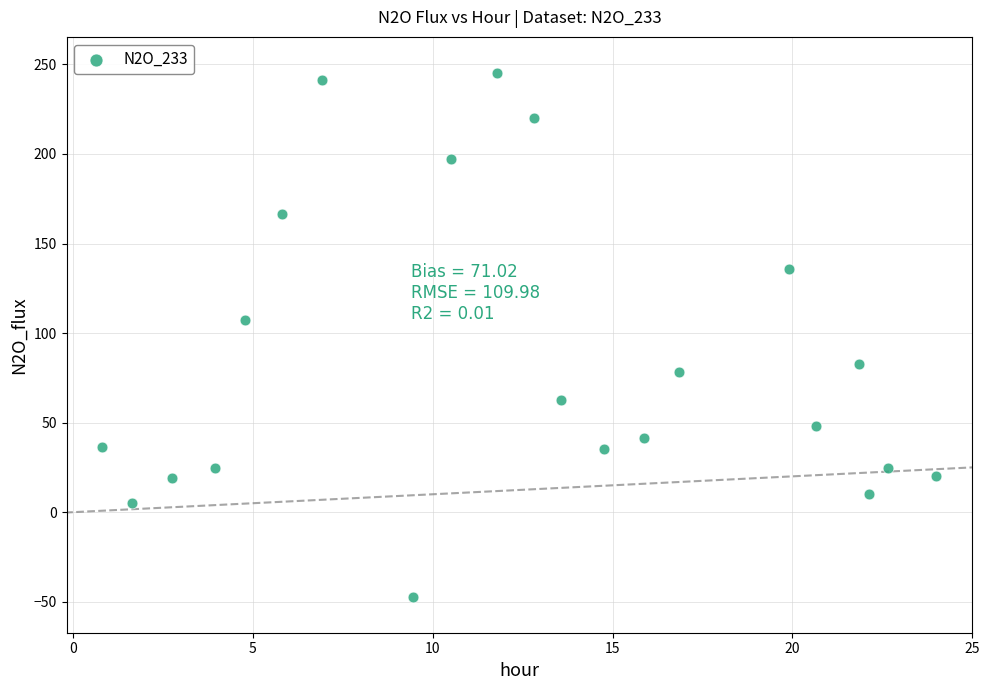

What is the range of Y values (max minus min)?

292.7